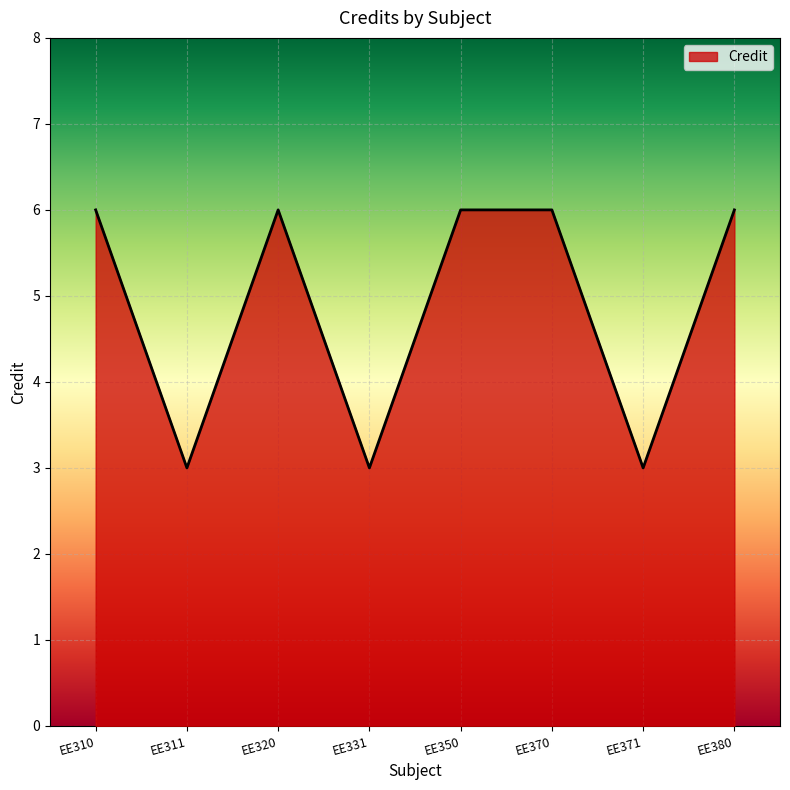

At which category does the data reach its first local valley?

EE311